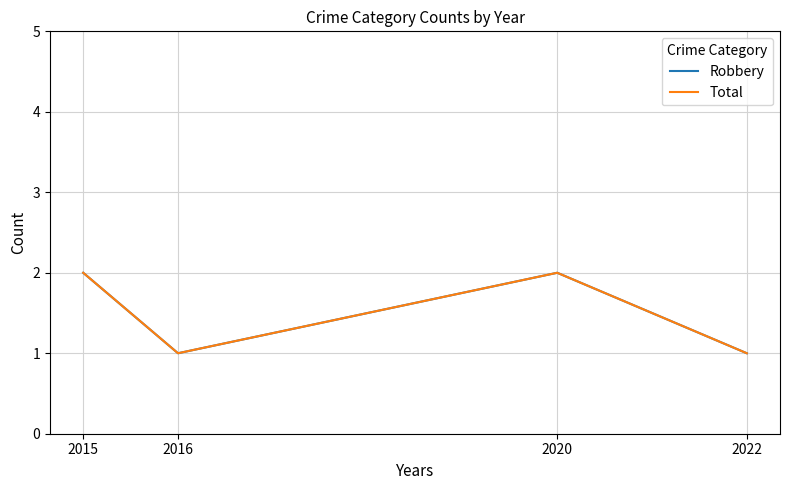

Is this an area chart (filled region under the line)?

No